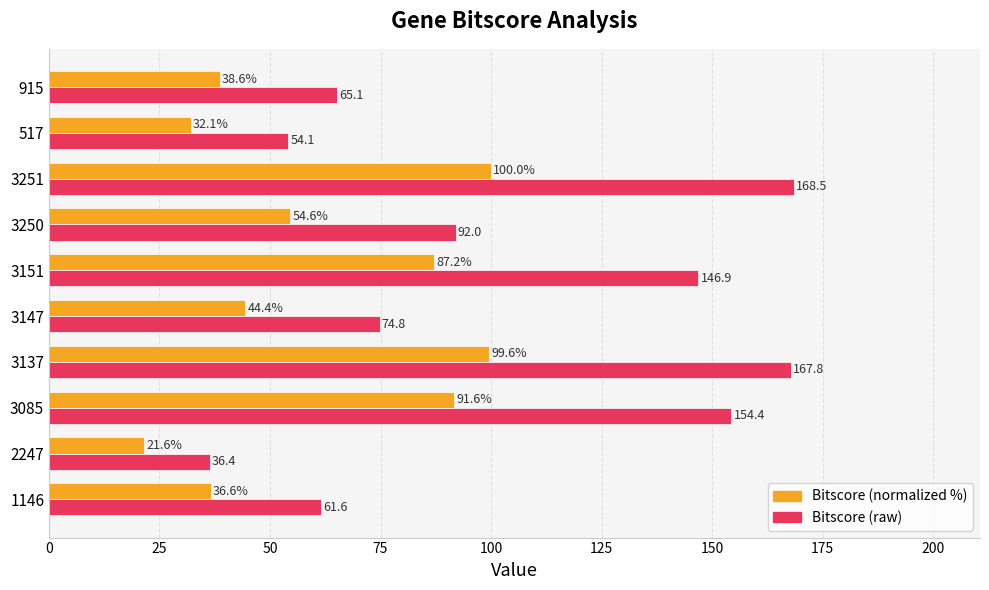

What are all the series names shown in the legend?

Bitscore (normalized %), Bitscore (raw)